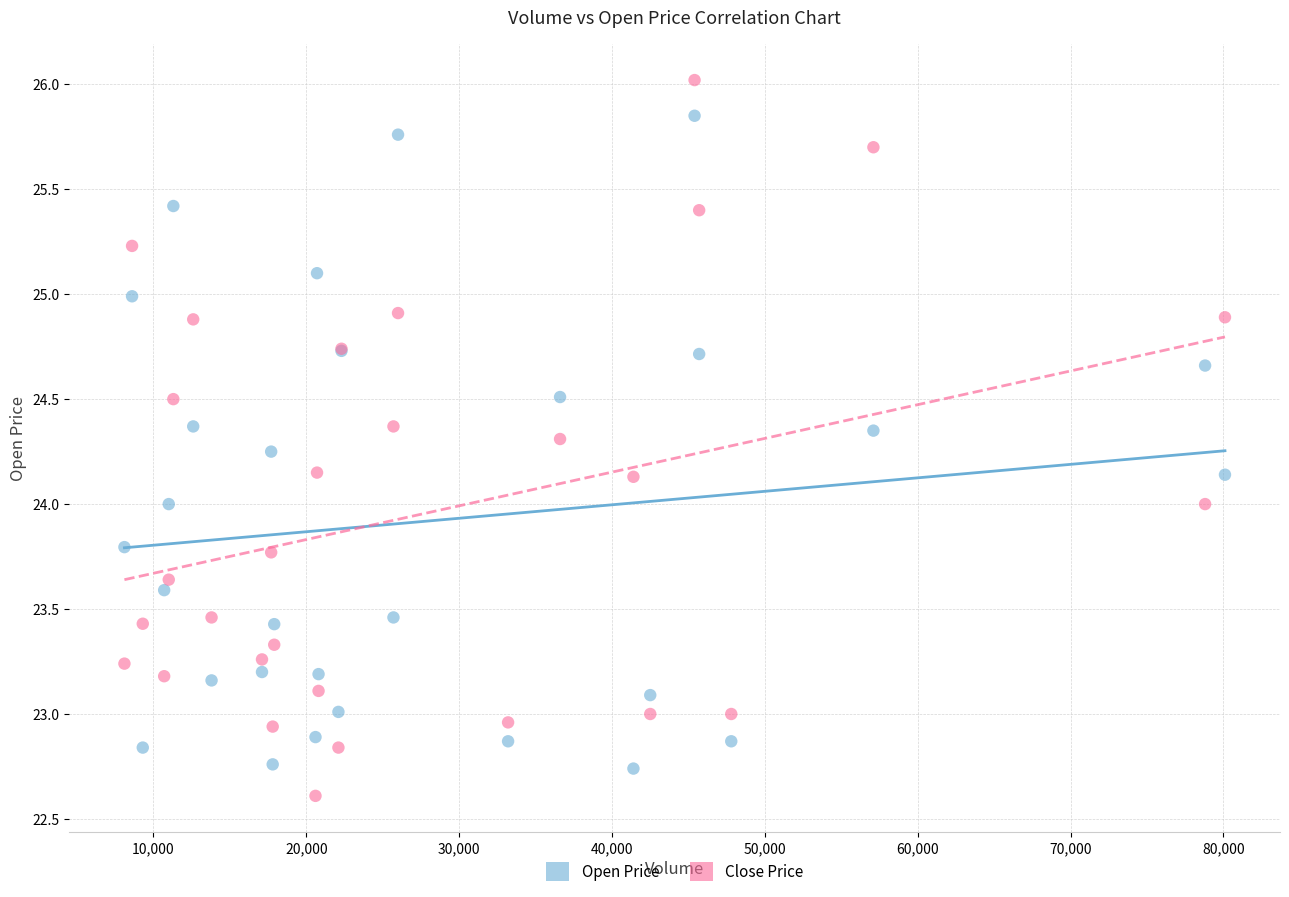

What is the X range (max minus min) for the scatter plot?

72000.0